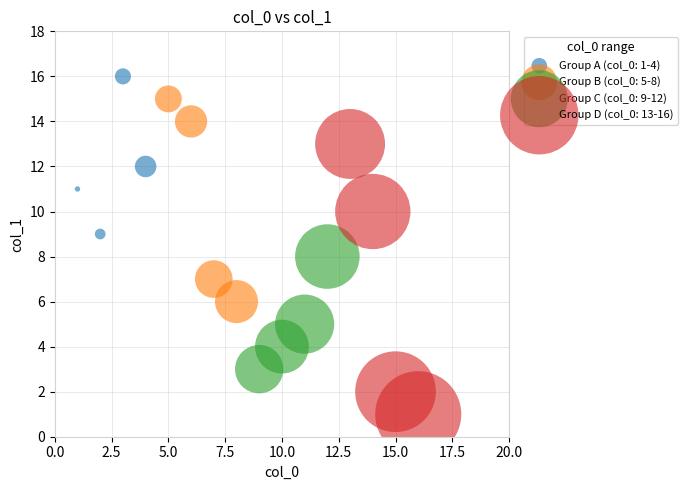

Which series contains the highest Y value?

Group A (col_0: 1-4)